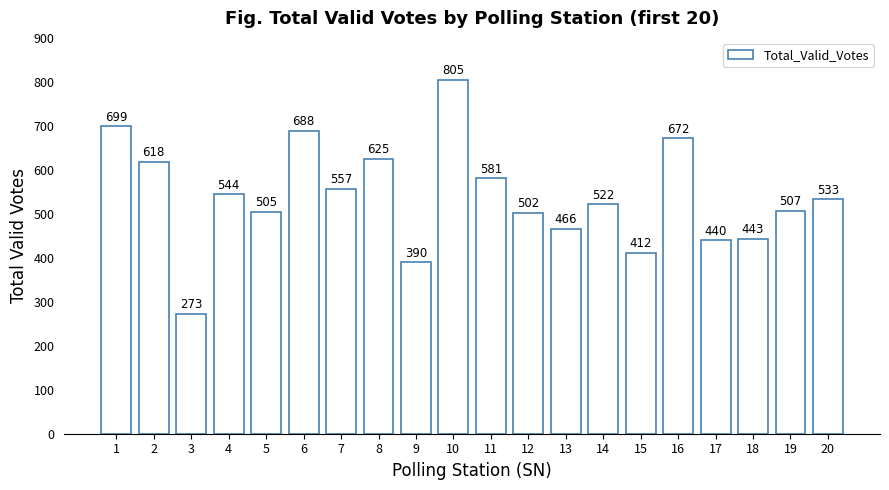

What is the difference between the values at 8 and 10?

180